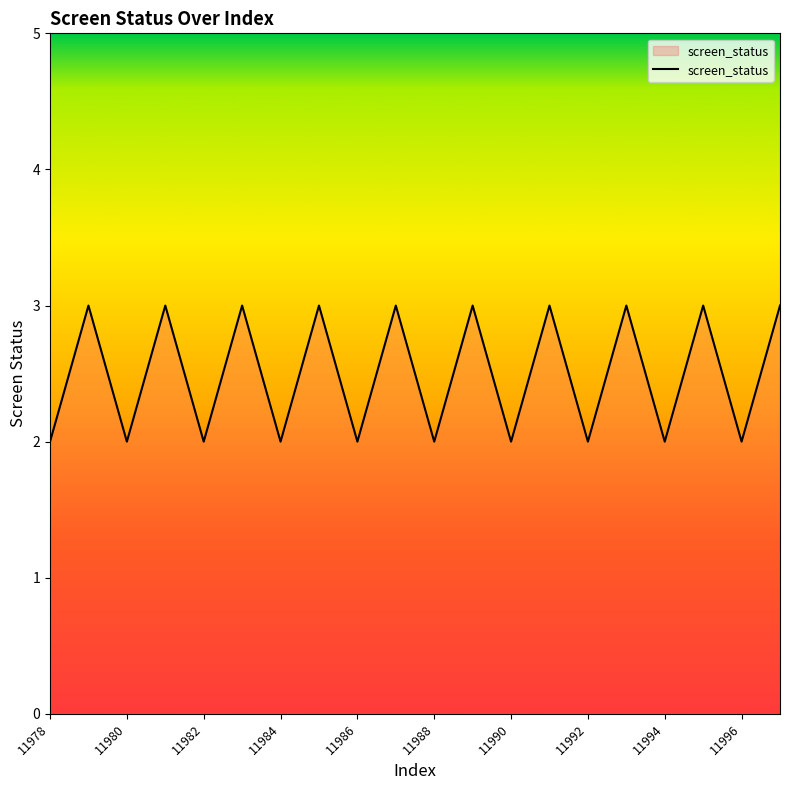

Does the chart display data point markers on the line(s)?

No